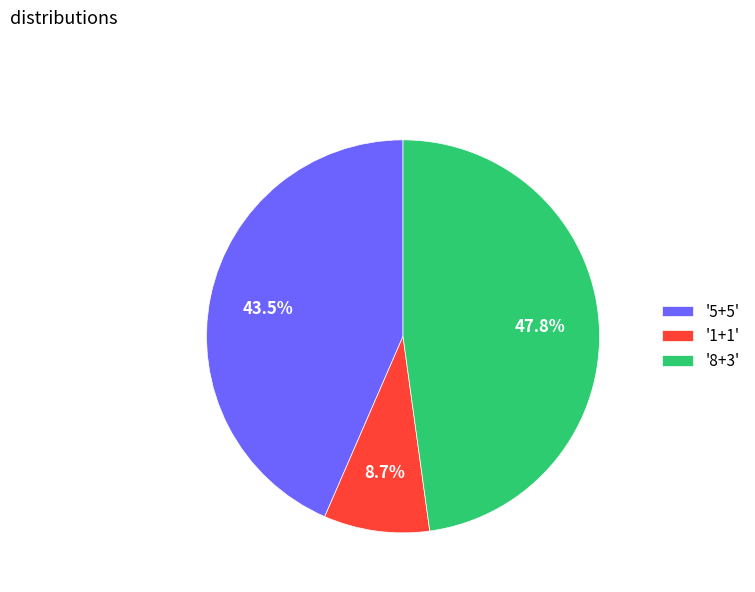

Is there any slice that represents more than half of the pie?

No